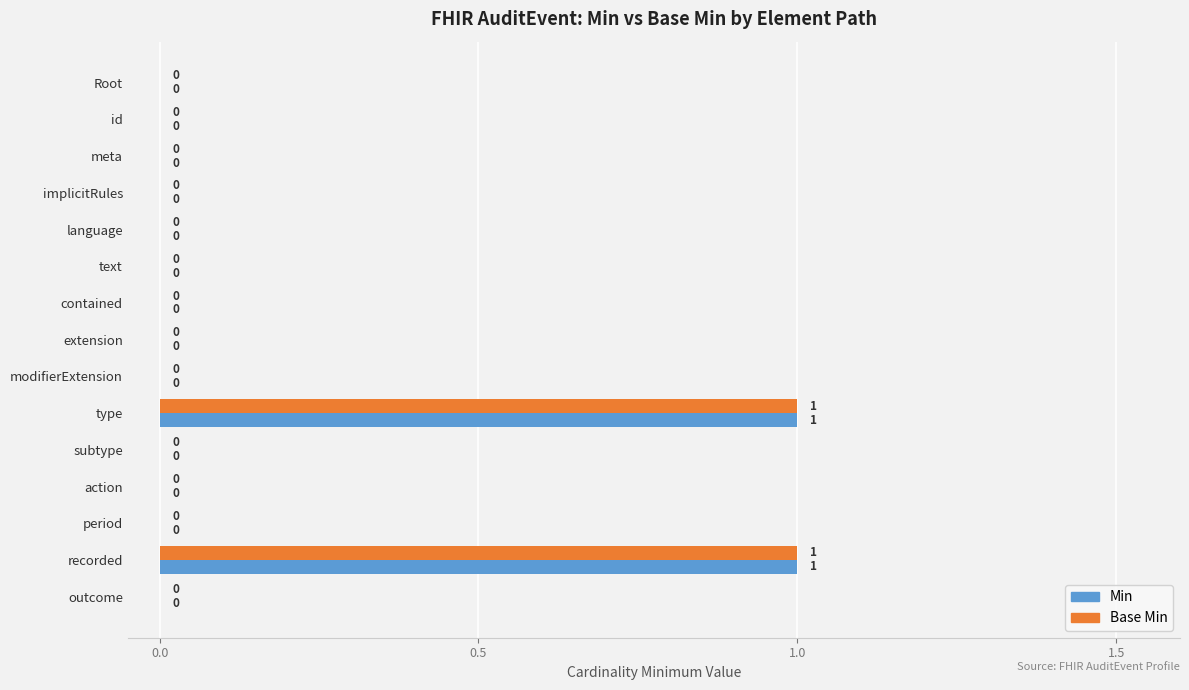

How many Base Min values are between 0 and 1?

15